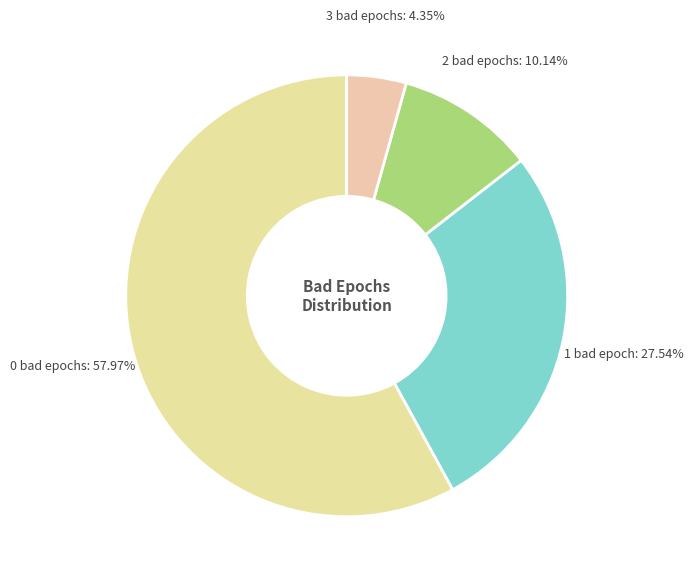

Count the number of slices in the pie.

4